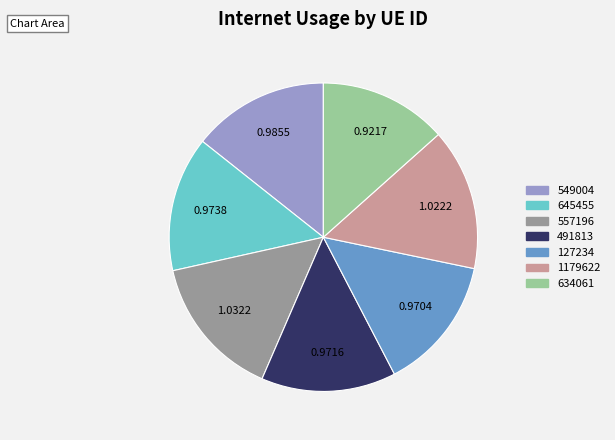

Which has a higher value, 557196 or 127234?

557196